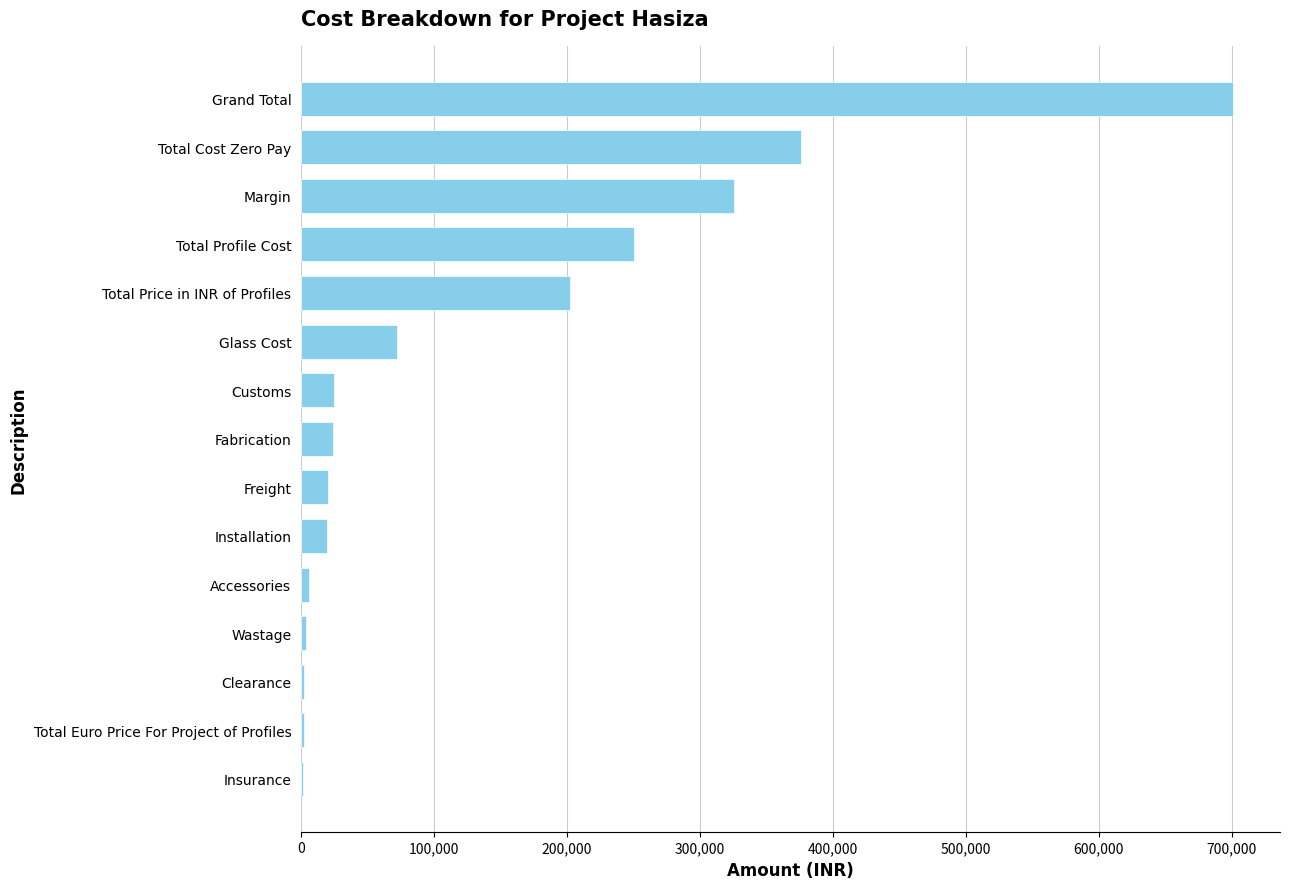

Approximately how many times larger is the value at Margin compared to Glass Cost?

4.5